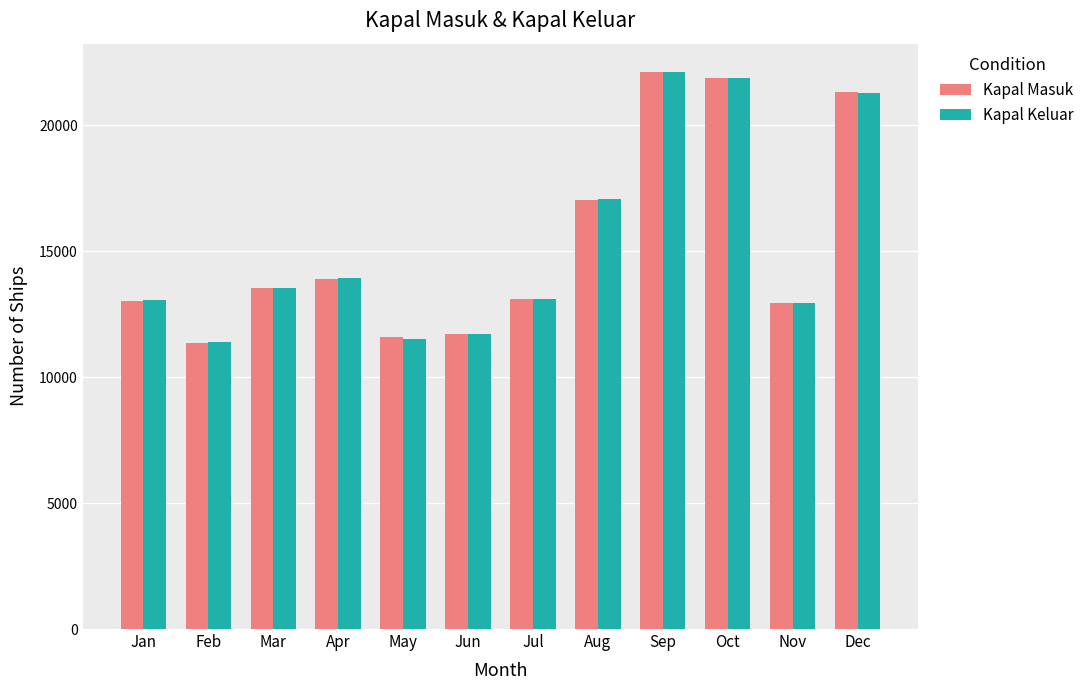

What is the difference between the maximum and minimum values in the Kapal Masuk series?

10755